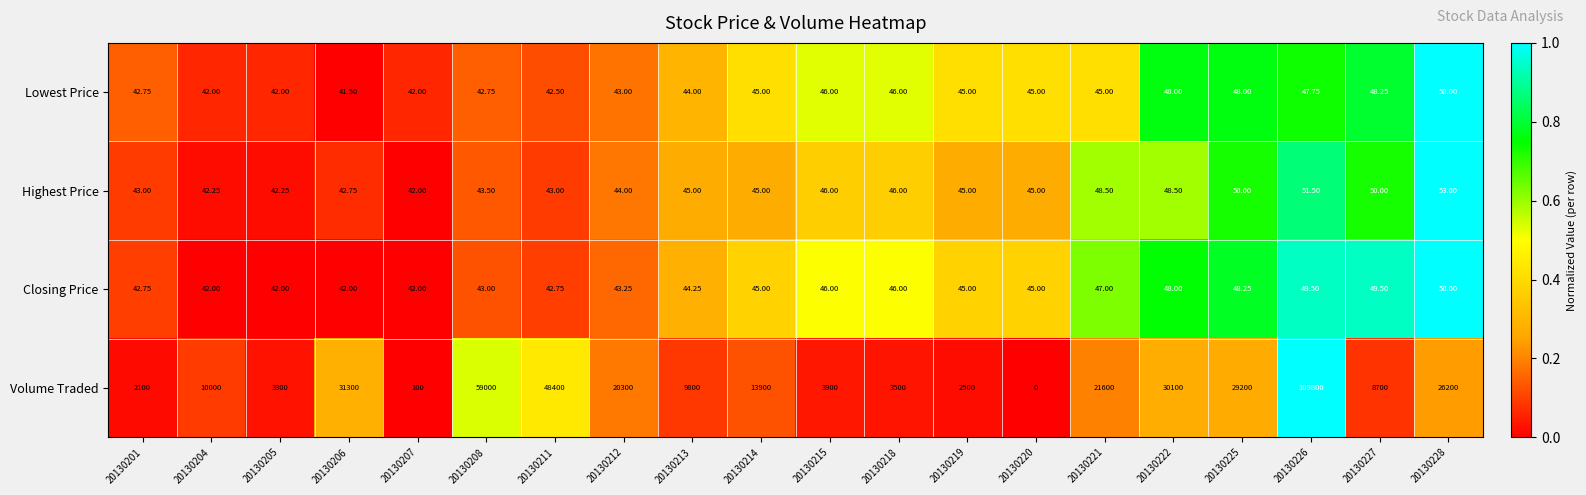

Is the value of Closing Price at 20130211 greater than the value of Highest Price at 20130214?

No